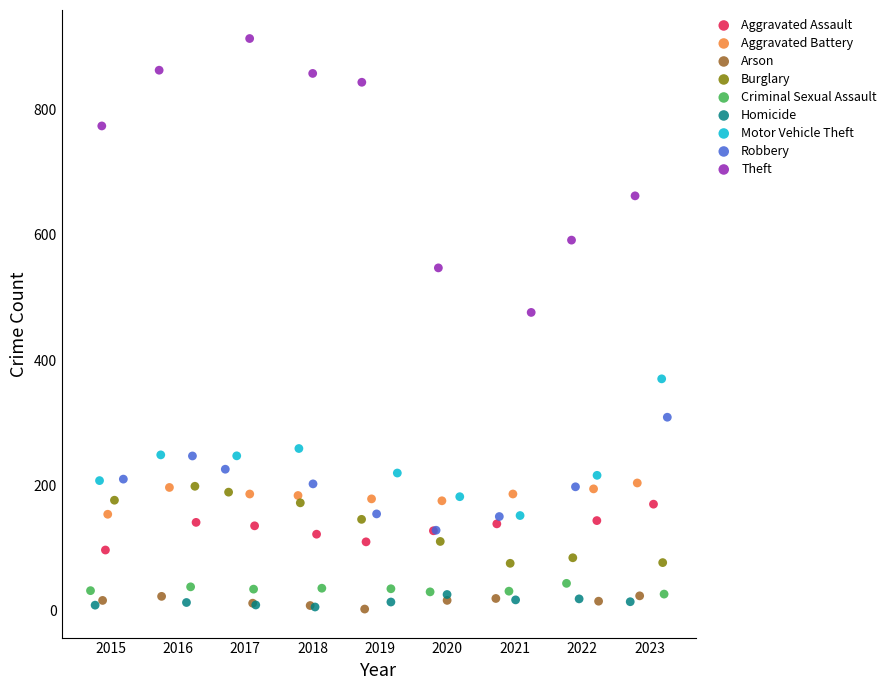

Which series contains the highest Y value?

Theft